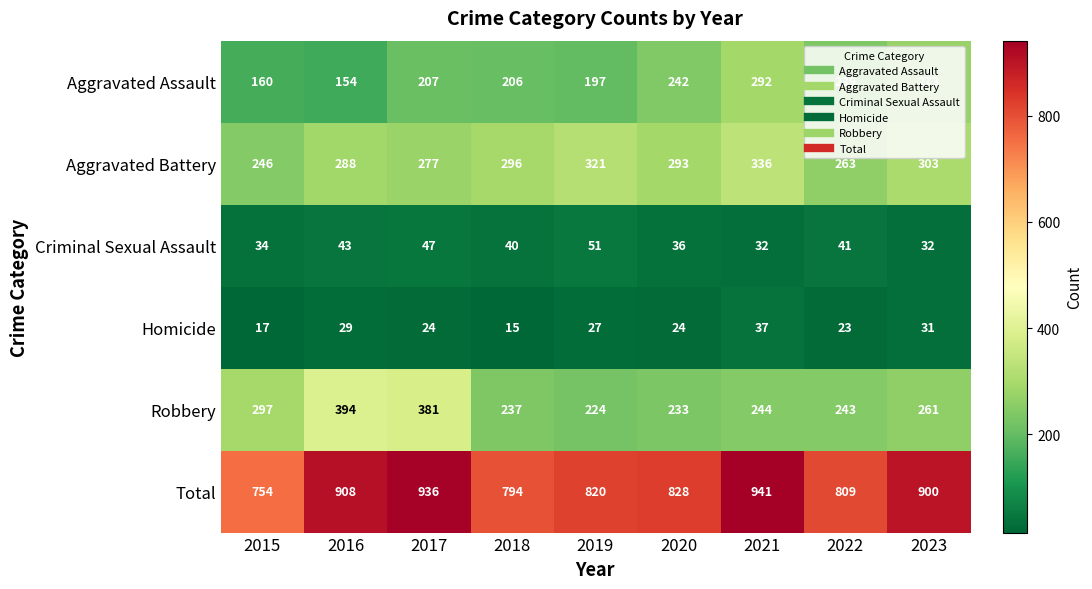

Between 2020 and 2023, which series saw the biggest shift?

Total